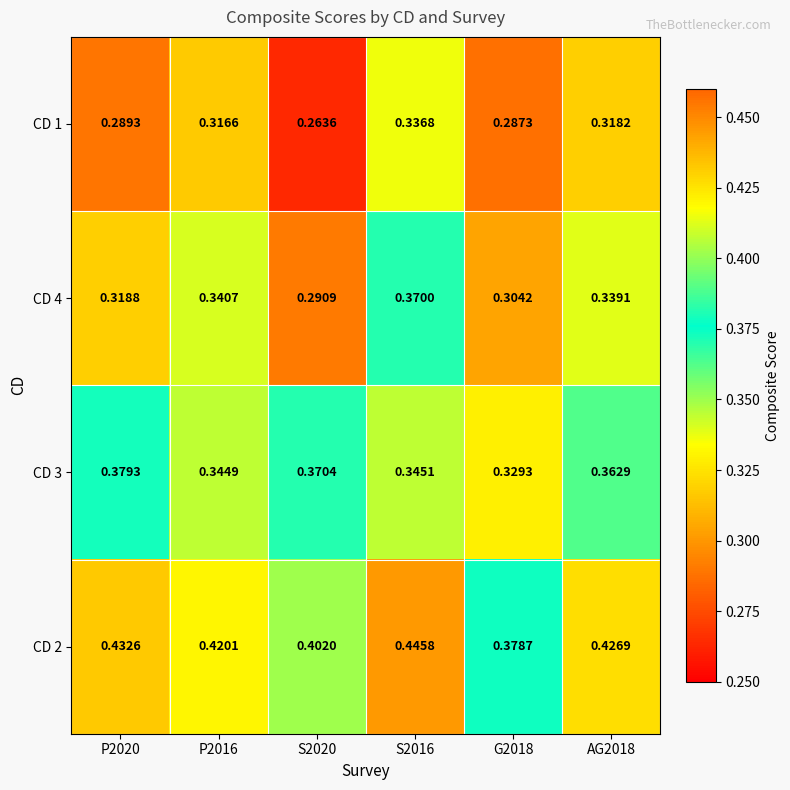

At how many categories does at least one series exceed 0?

6